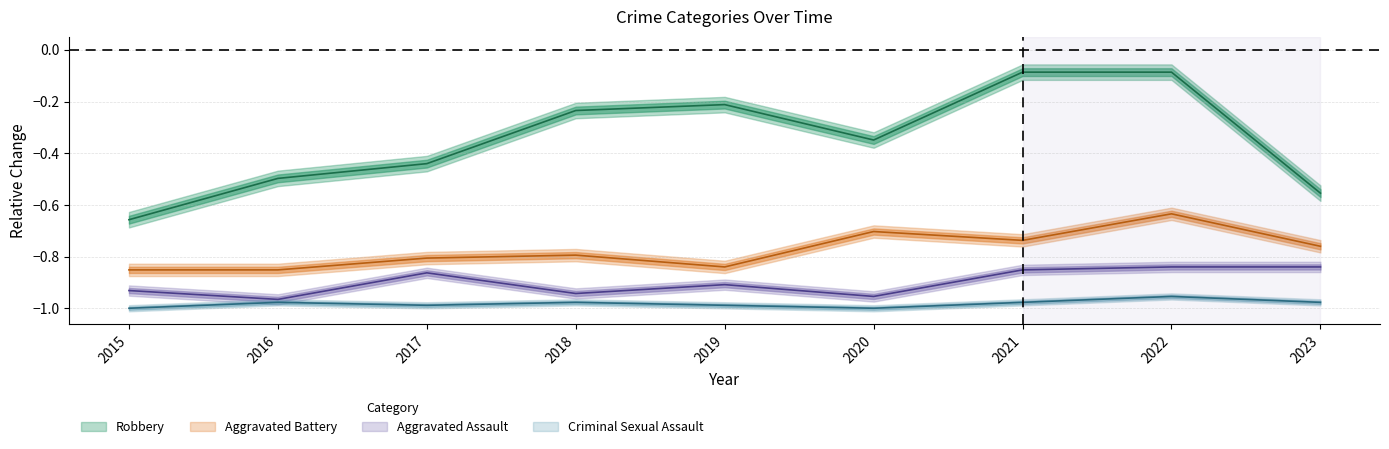

List the labels in order of Aggravated Battery value, largest first.

2022, 2020, 2021, 2023, 2018, 2017, 2019, 2015, 2016